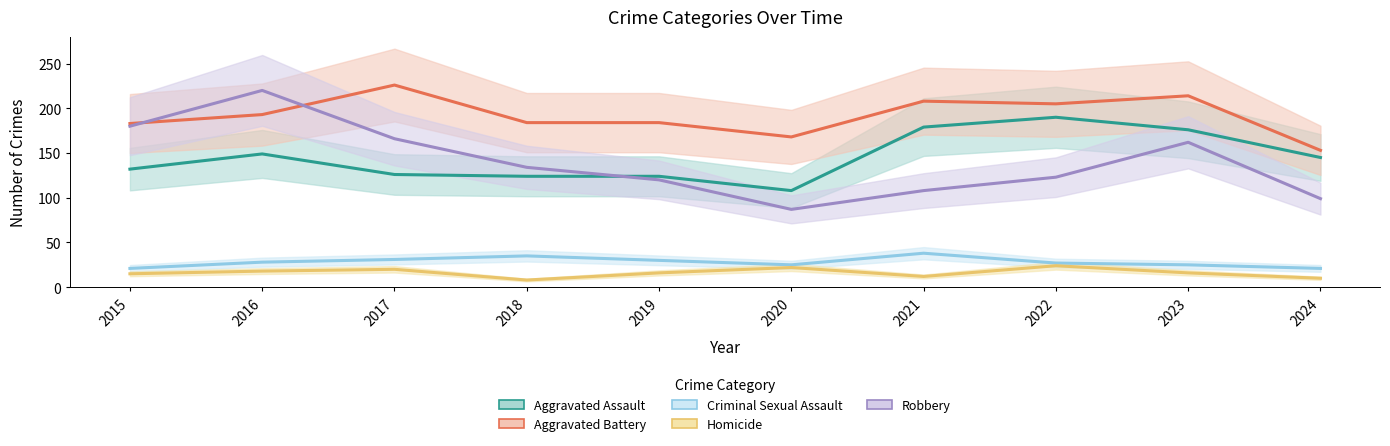

What is the total value across all series at 2018?

485